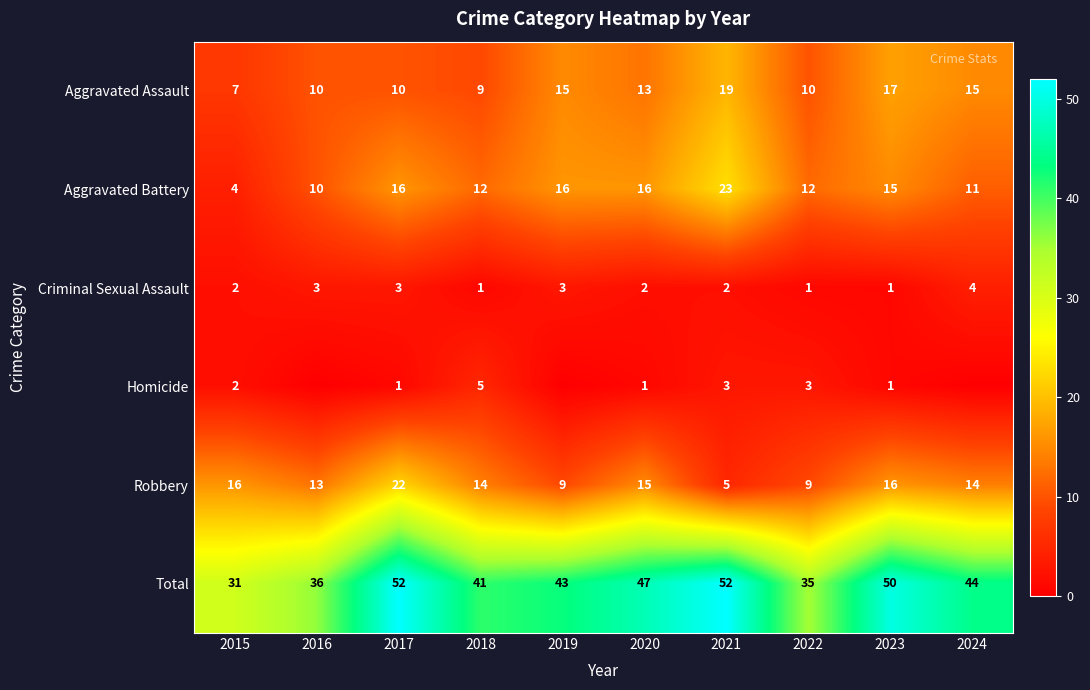

What is the sum of all Aggravated Battery values?

135